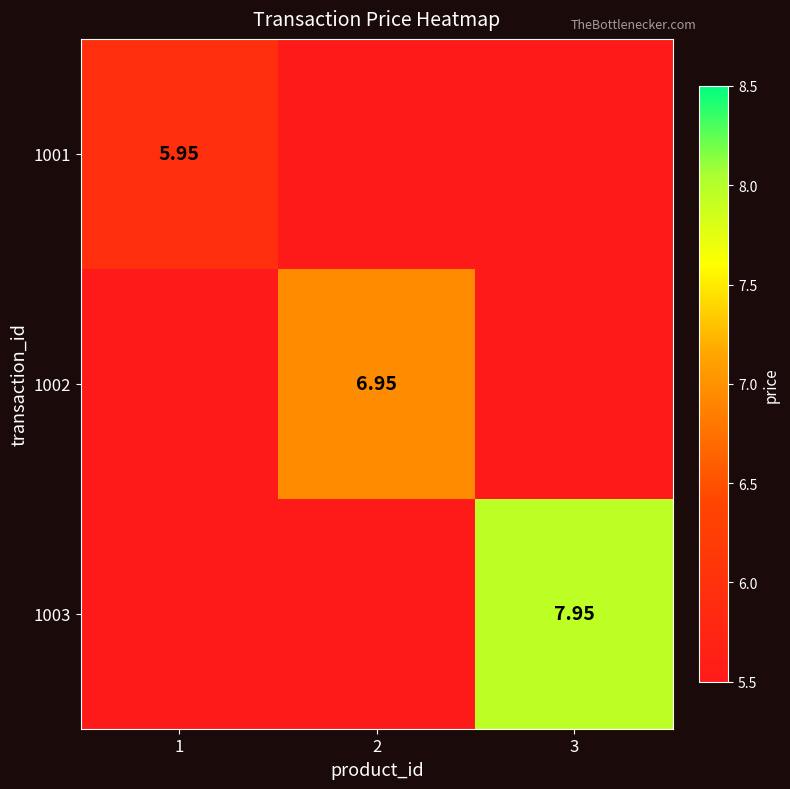

Is the value of 1003 at 3 greater than the value of 1001 at 1?

Yes